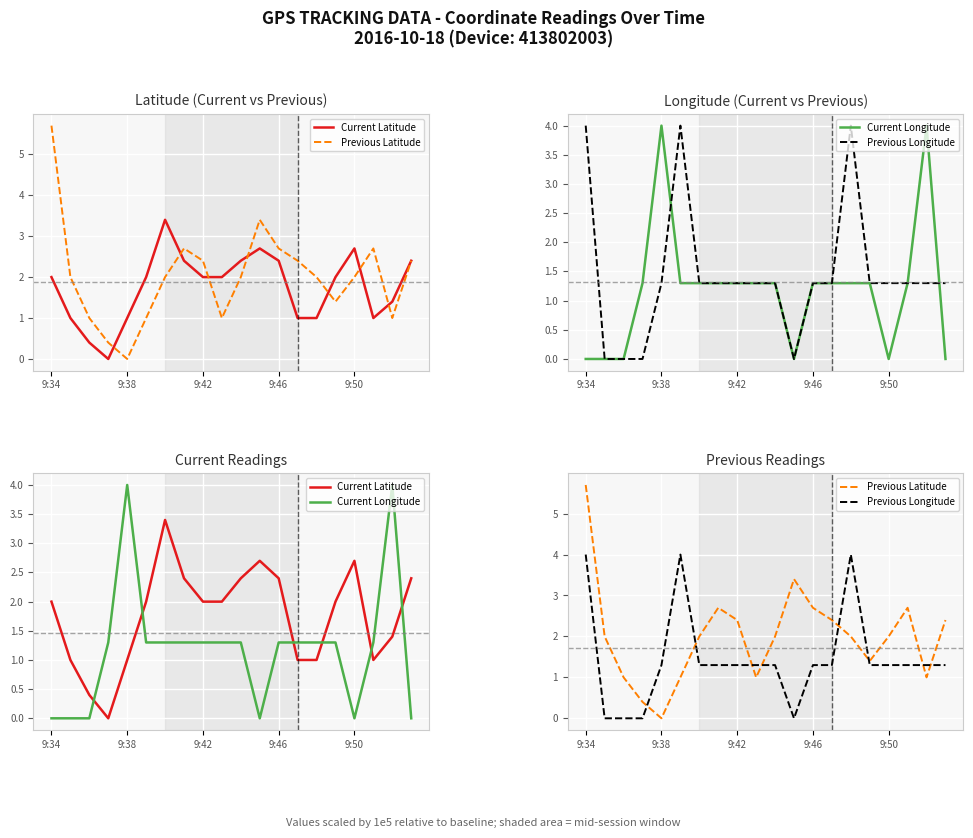

What is the spread (max minus min) of values at 9:50?

2.7